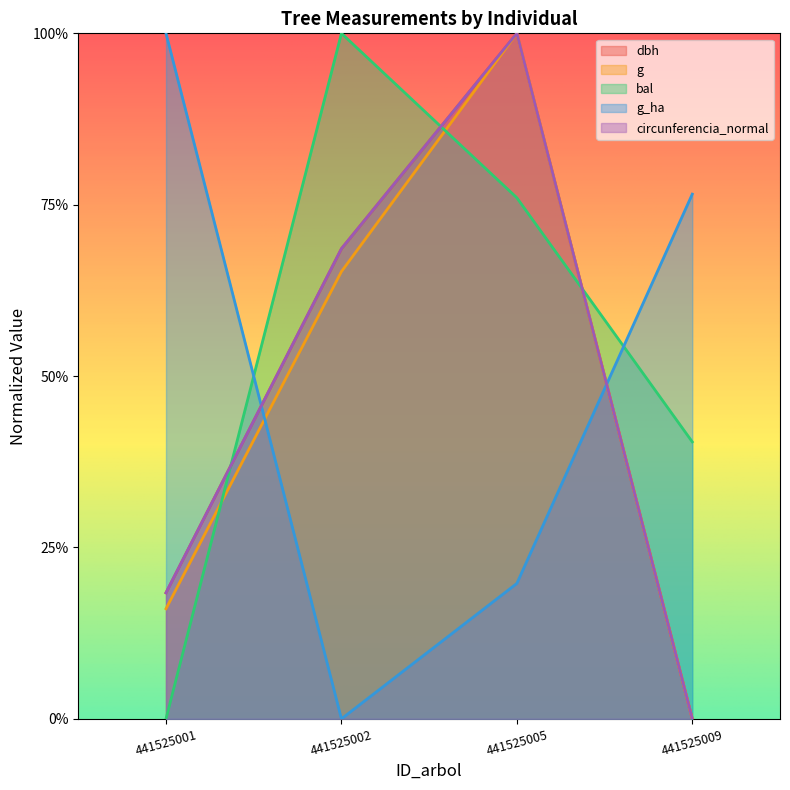

True or false: g and g_ha cross at least once.

True